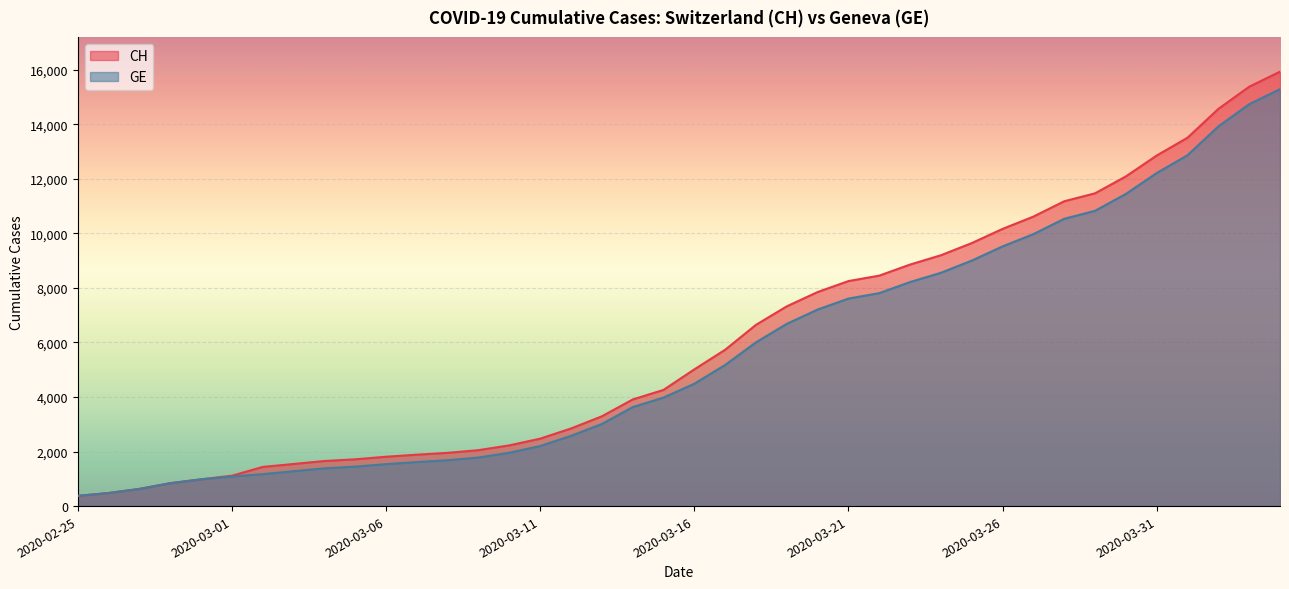

Which series has the largest range (max minus min)?

CH